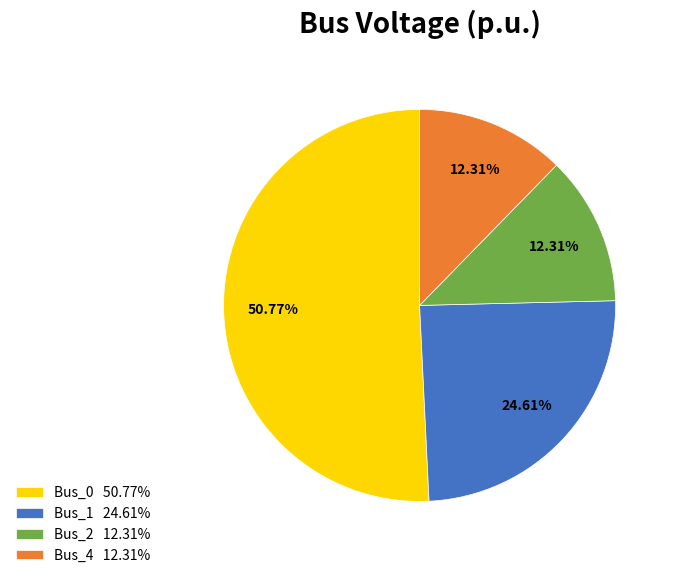

What percentage is the Bus_1 slice, to the nearest percent?

25%